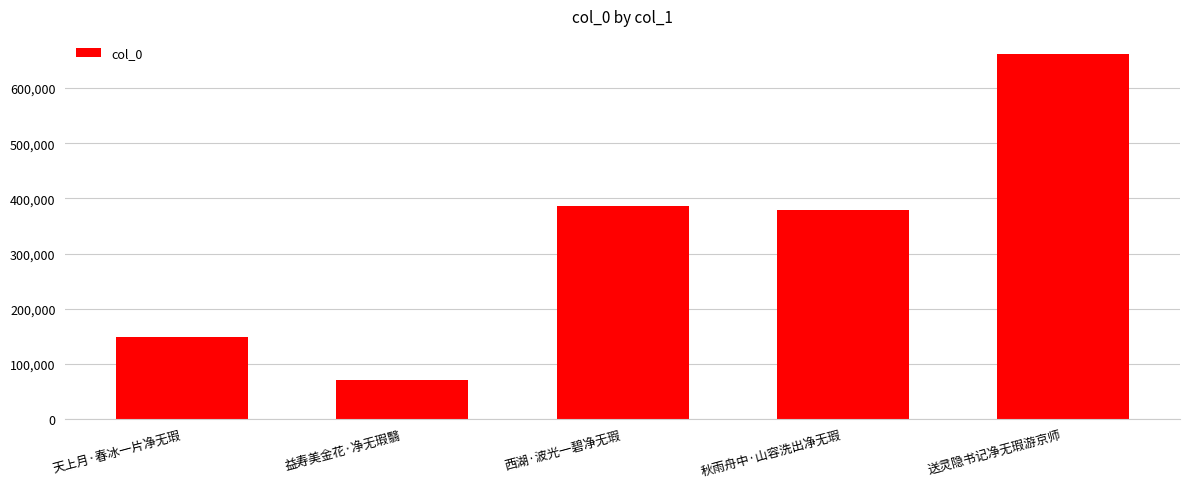

How many distinct data groups are displayed?

1